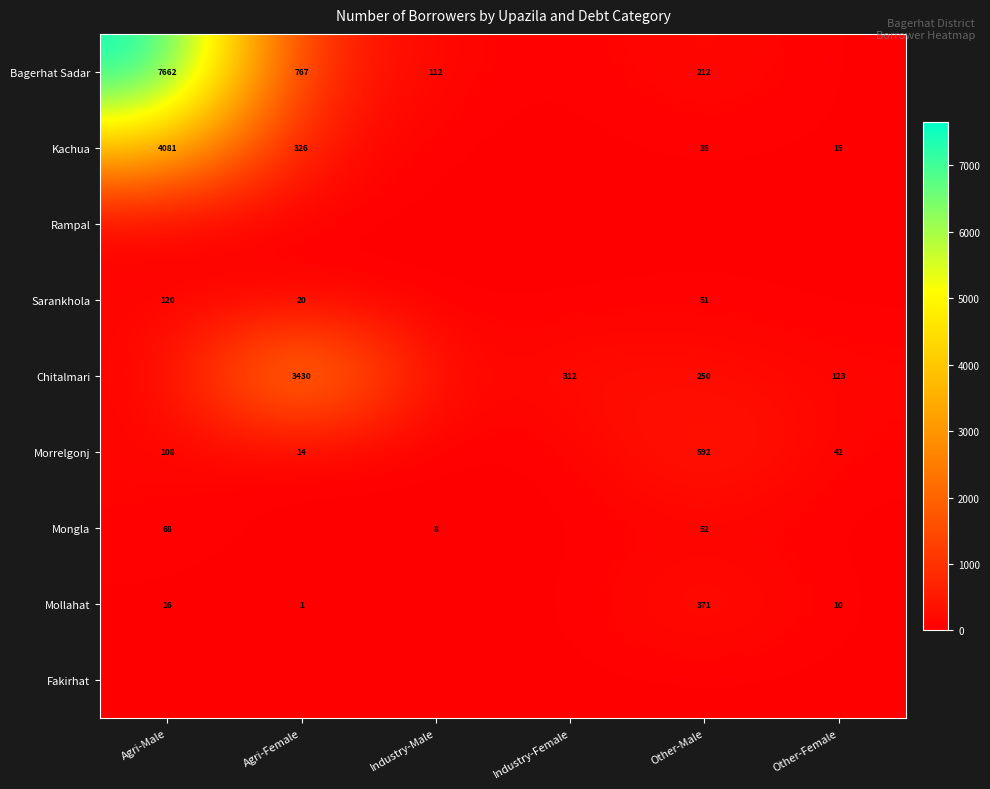

True or false: Kachua has a value of 17 at Other-Male.

False